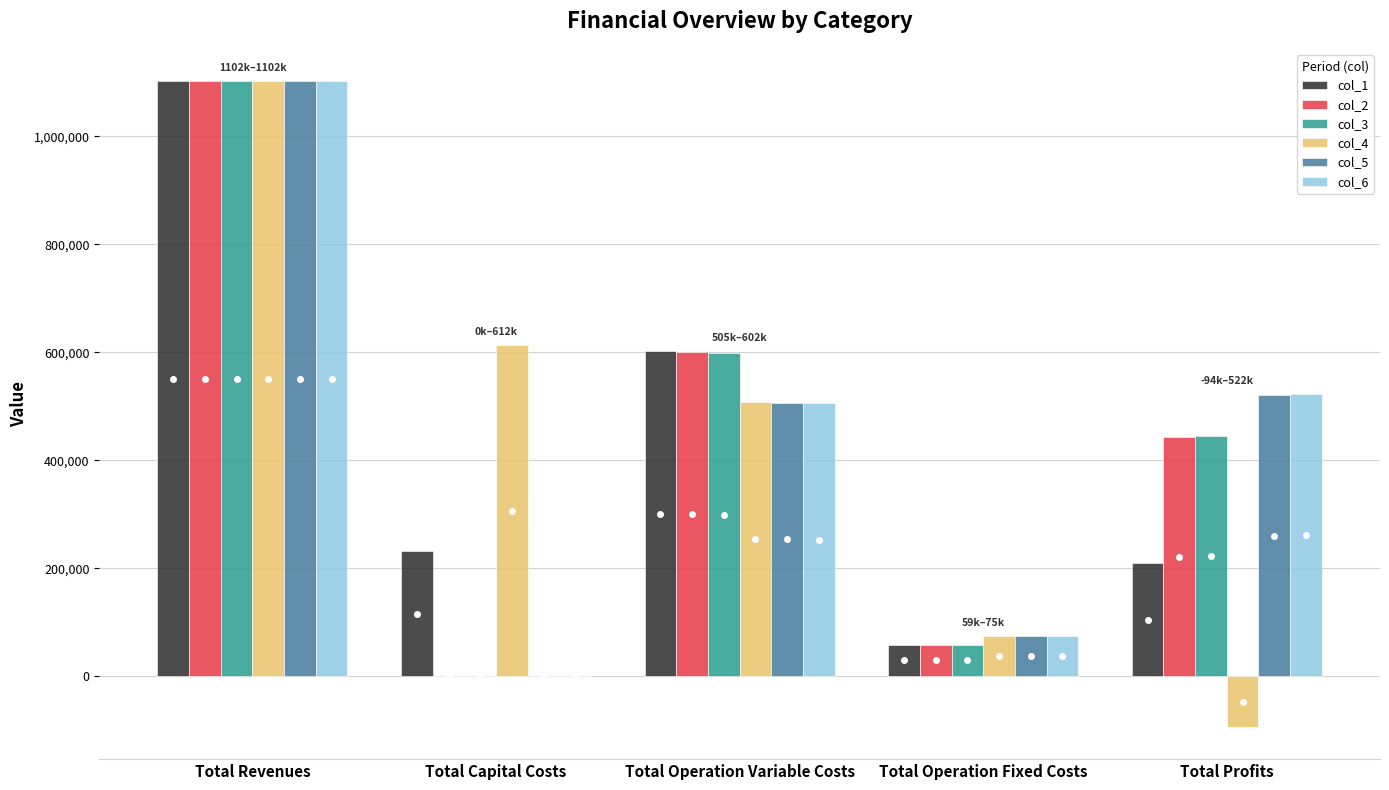

What is the greatest value displayed?

1101954.9